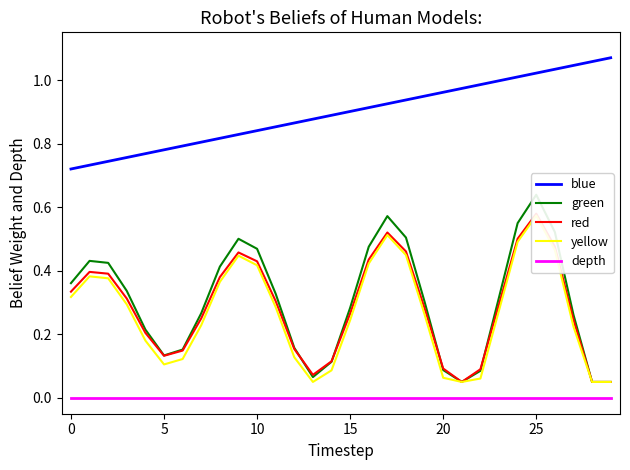

At which category is the sum across all series the highest?

25